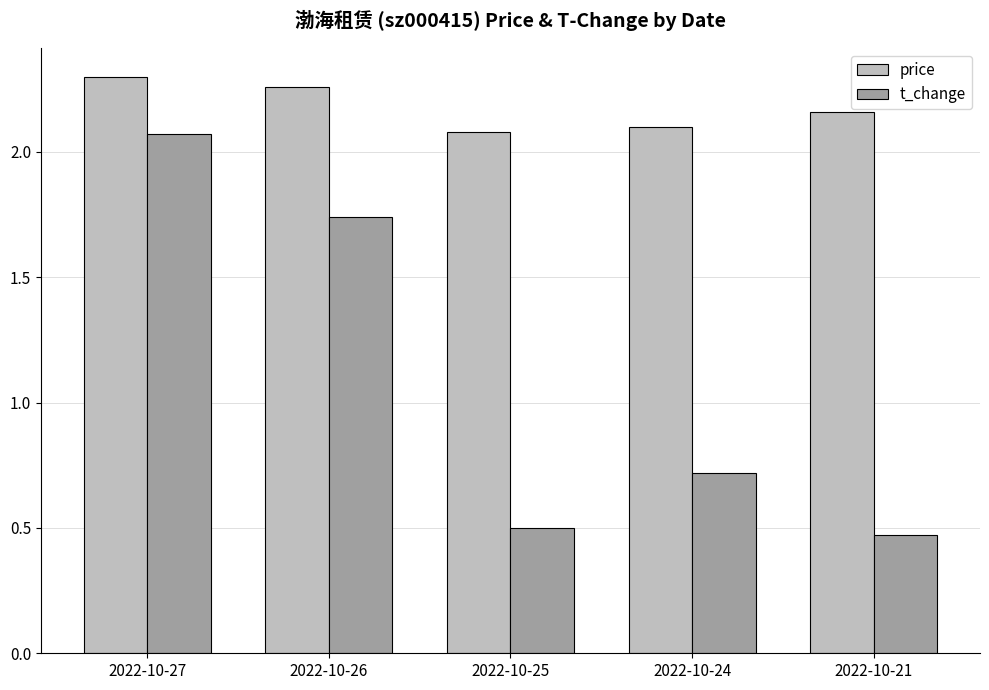

Which category has the highest value in the t_change series?

2022-10-27